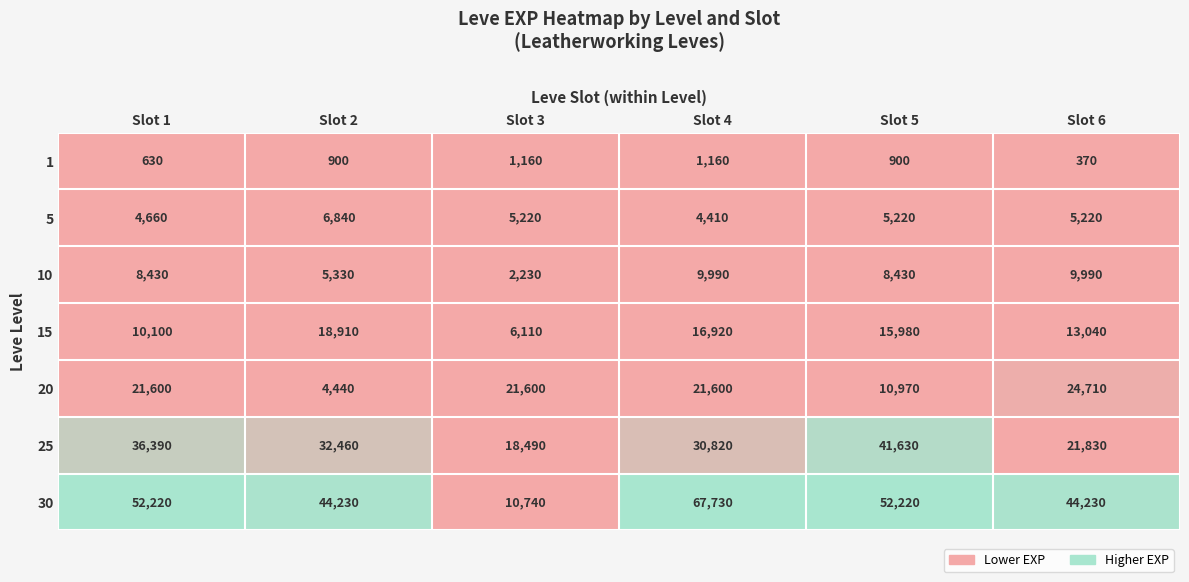

At how many categories does at least one series exceed 24454?

5